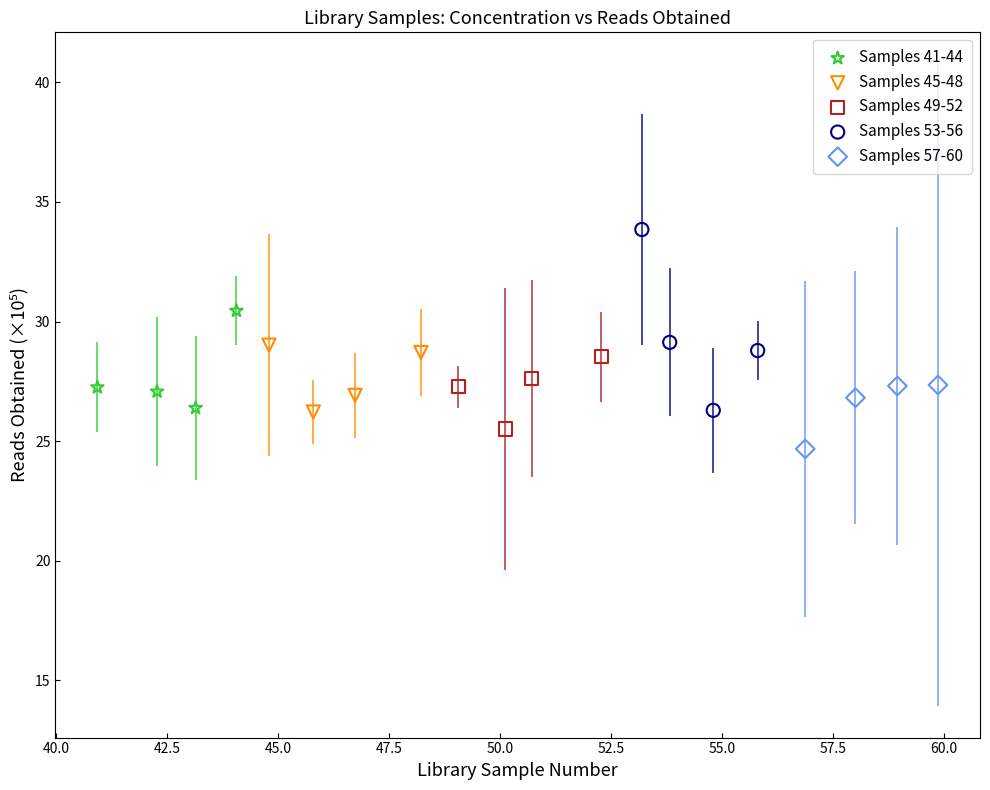

Which series contains the highest Y value?

Samples 53-56